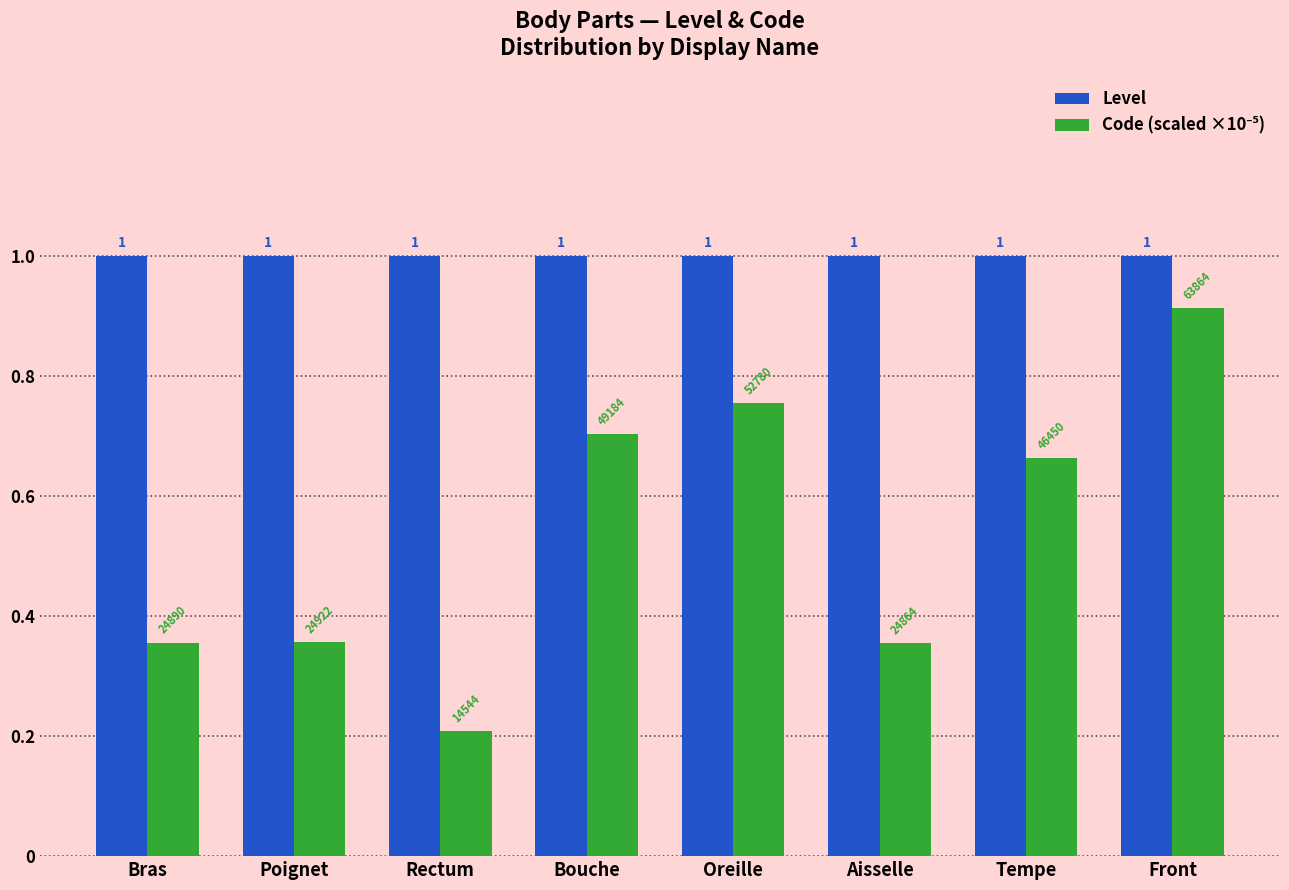

What is the label of the 5th bar from the left?

Oreille